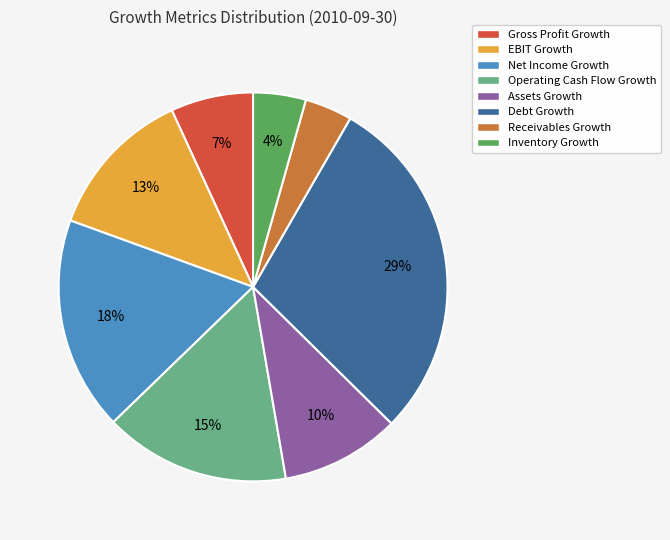

Does Debt Growth represent more than half of the total?

No